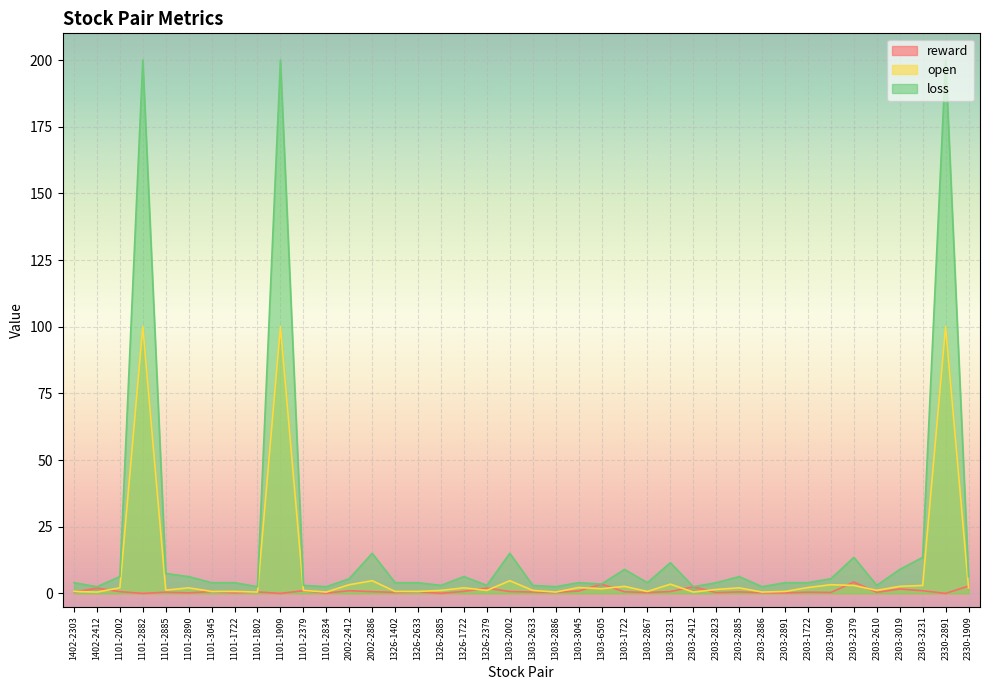

True or false: reward and loss intersect in this chart.

False